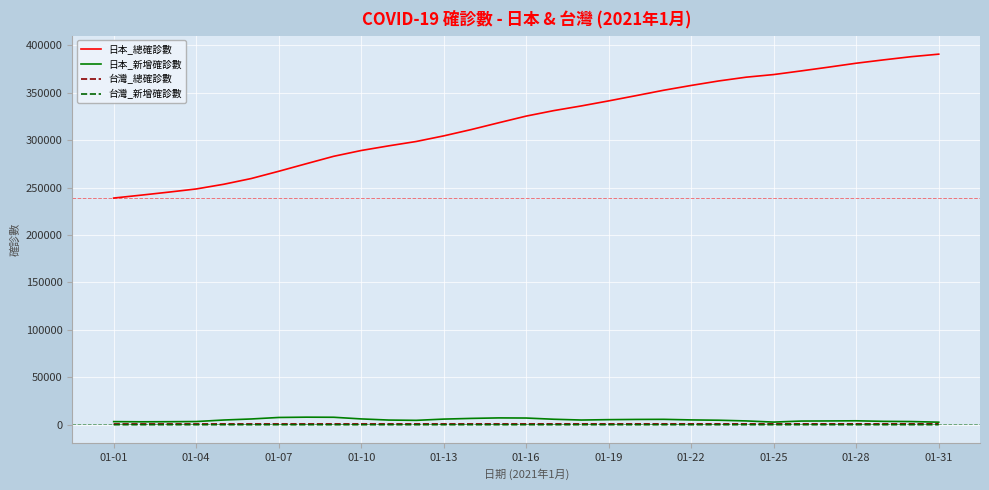

True or false: 日本_總確診數 and 台灣_新增確診數 cross at least once.

False